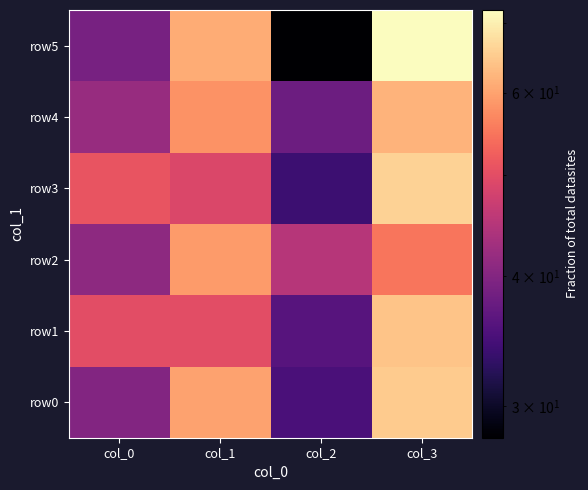

Between col_1 and col_3, which is larger?

col_3